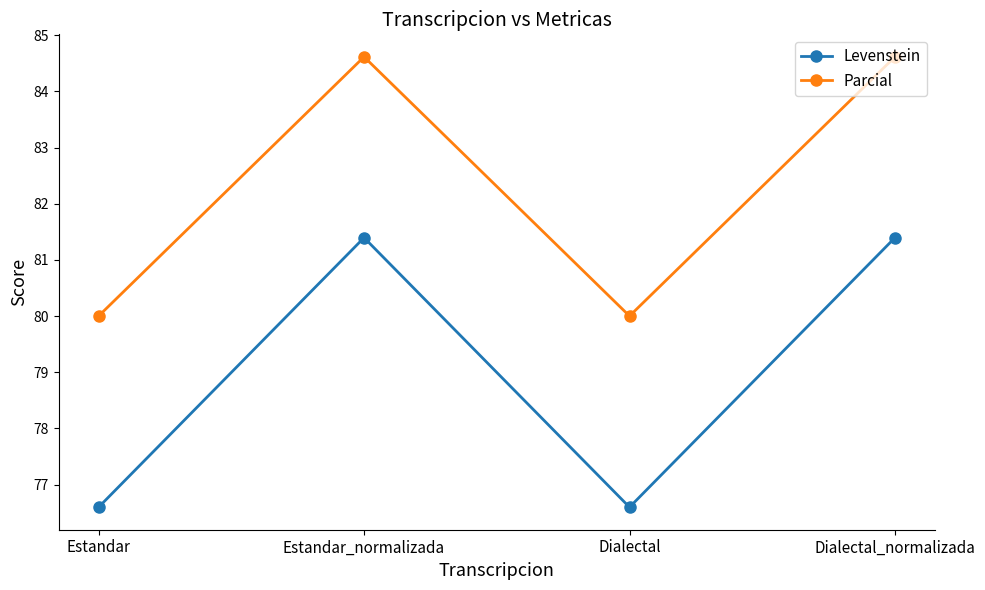

How many categories are shown in the chart?

4